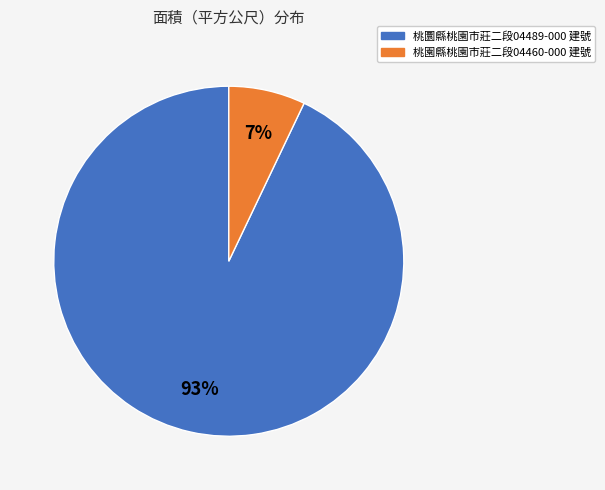

Which category has the smallest portion of the pie?

桃園縣桃園市莊二段04460-000 建號